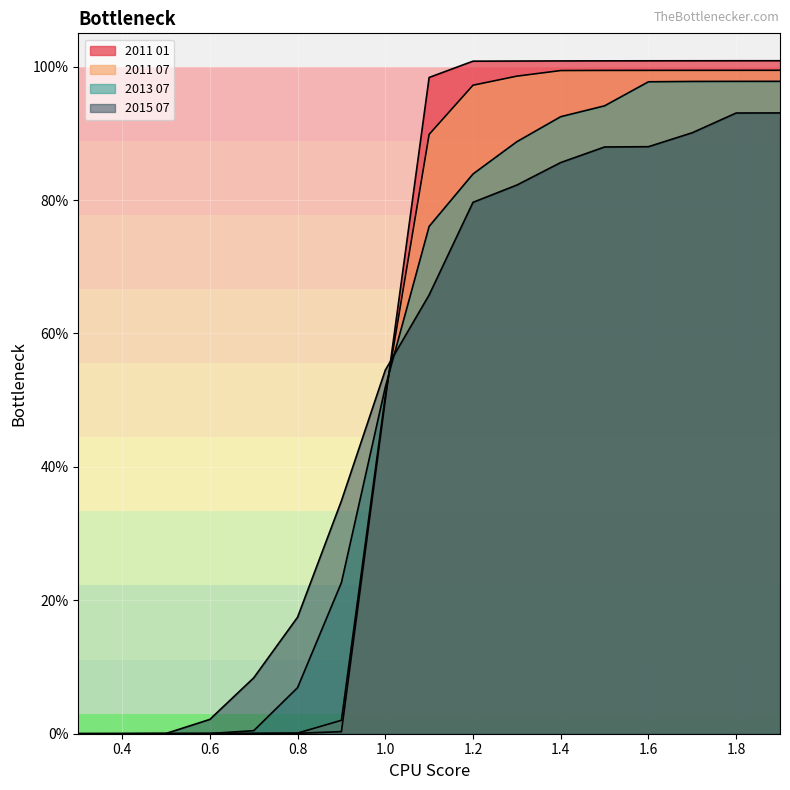

Which series ends up on top after the final intersection of 2013 07 and 2011 07?

2011 07